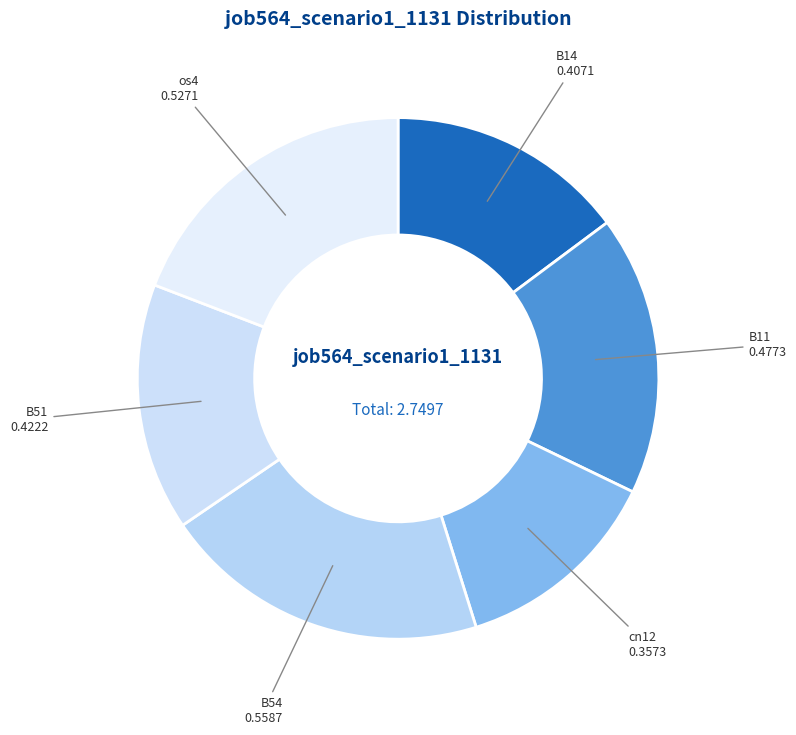

How many segments does this pie chart have?

6